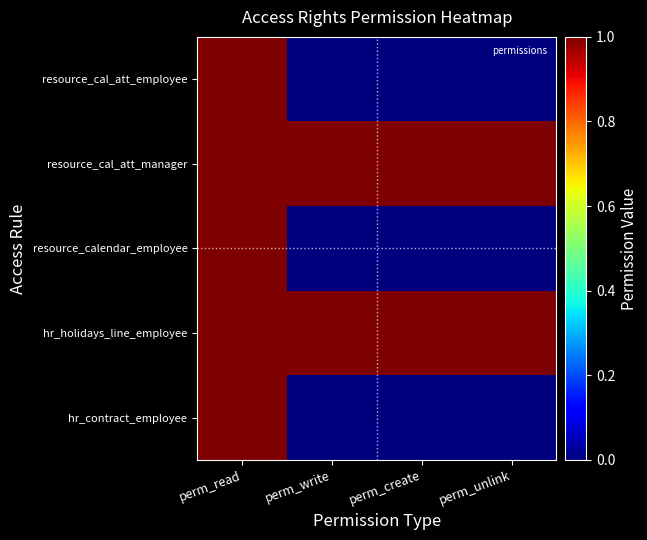

What is the total value across all series at perm_read?

5